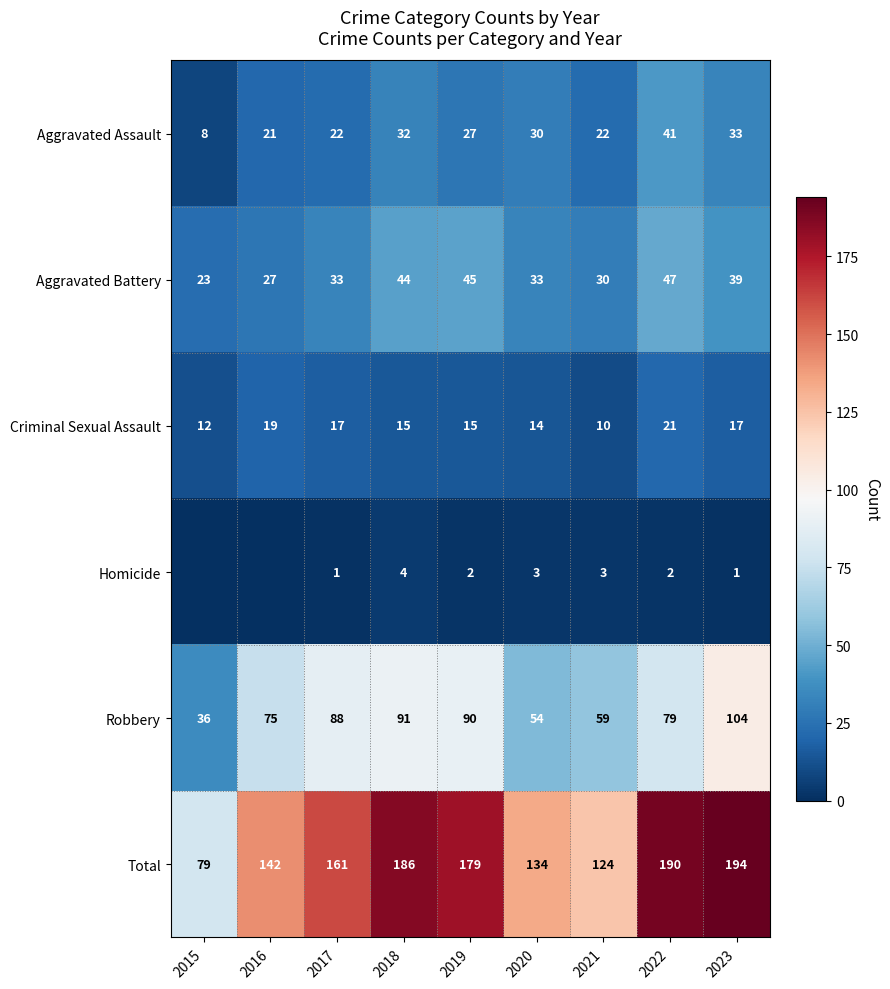

True or false: Aggravated Battery has a value of 23 at 2015.

True